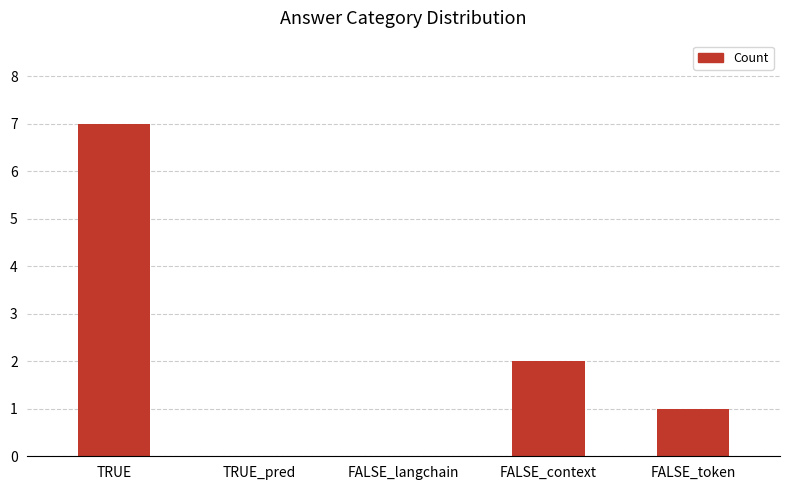

True or false: the data shows 2 at FALSE_context.

True